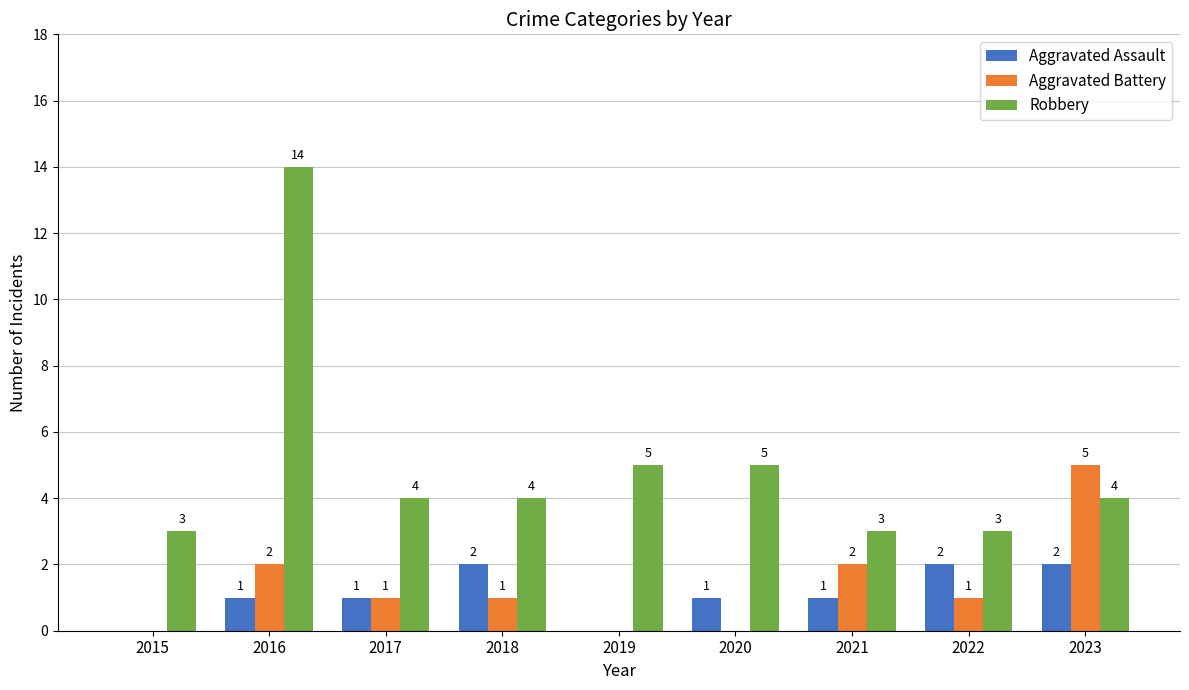

What is the total value across all series at 2019?

5